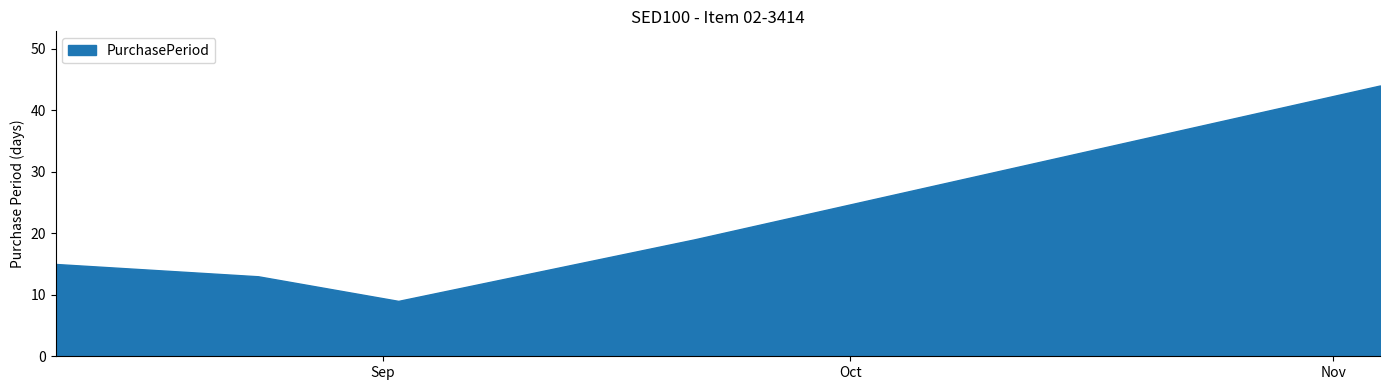

The chart shows a value of 15 at 2015-08-11. True or false?

True